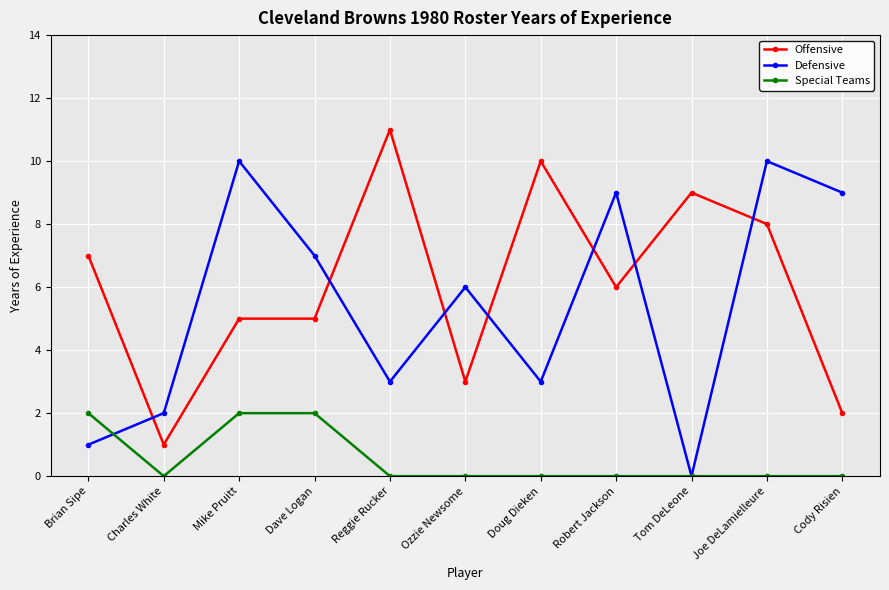

The value of Offensive at Brian Sipe is 7. True or false?

True